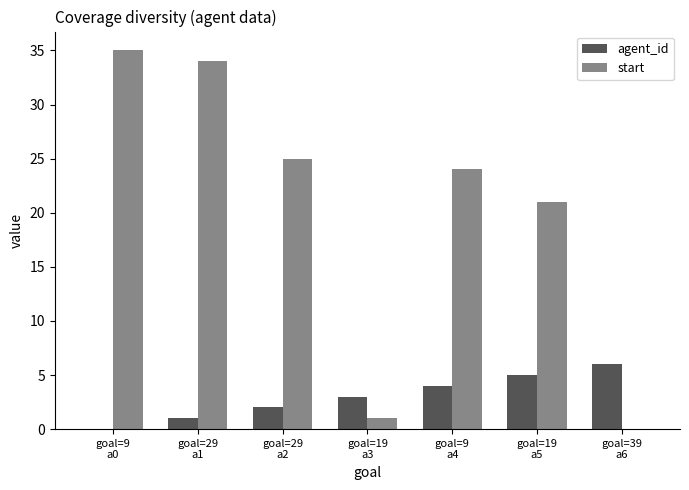

The value of start at goal=39
a6 is 11. True or false?

False